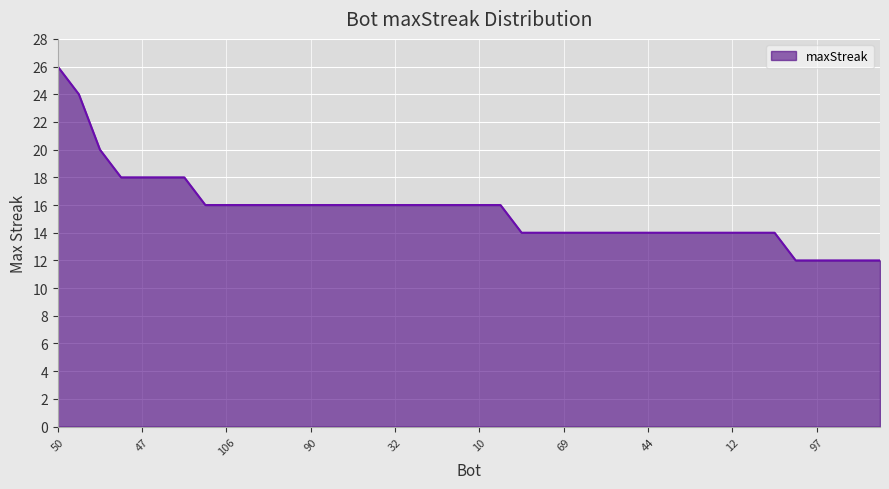

What is the difference between the maximum and minimum values?

14